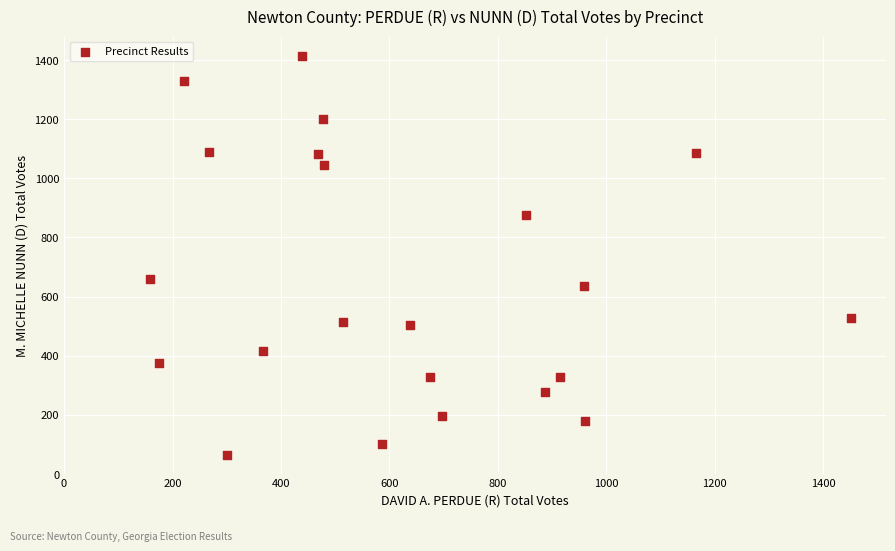

What Y value in the scatter plot is closest to 739?

661